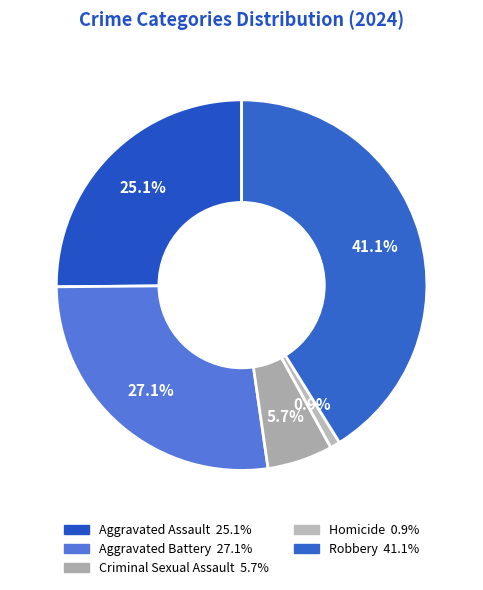

Is the sum of Aggravated Battery and Robbery greater than half?

Yes